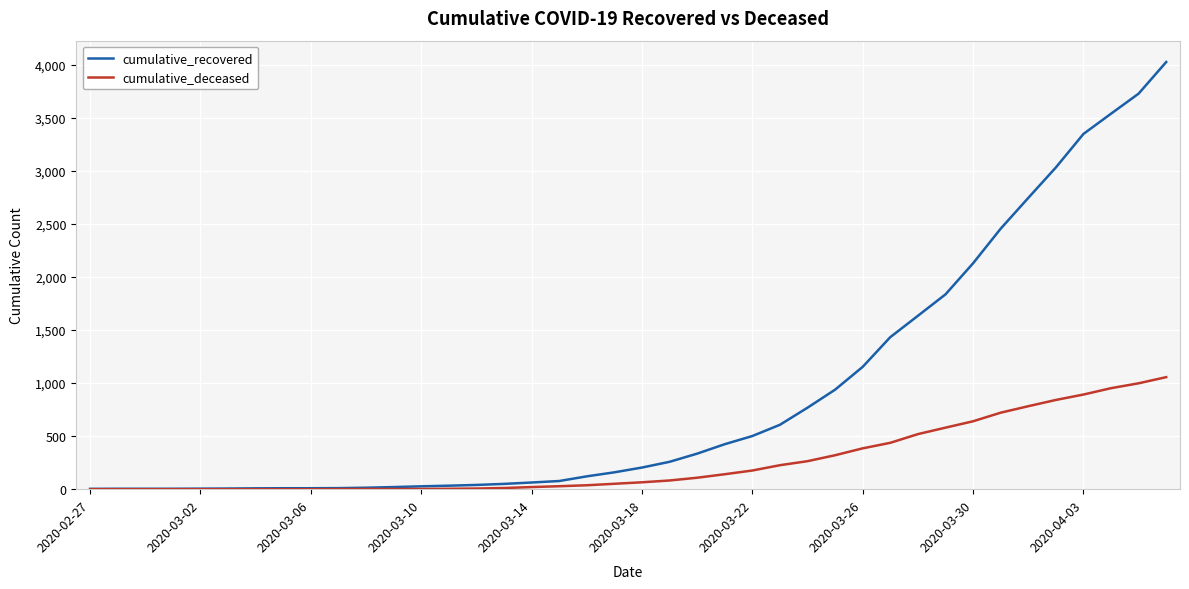

Which series has the widest spread of values?

cumulative_recovered